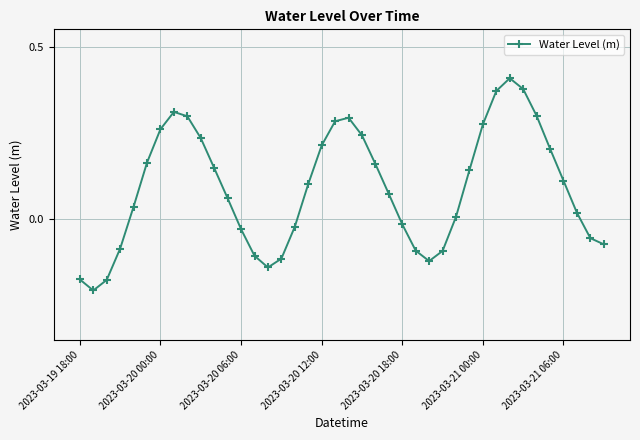

How many points are higher than both their immediate neighbors (excluding endpoints)?

3